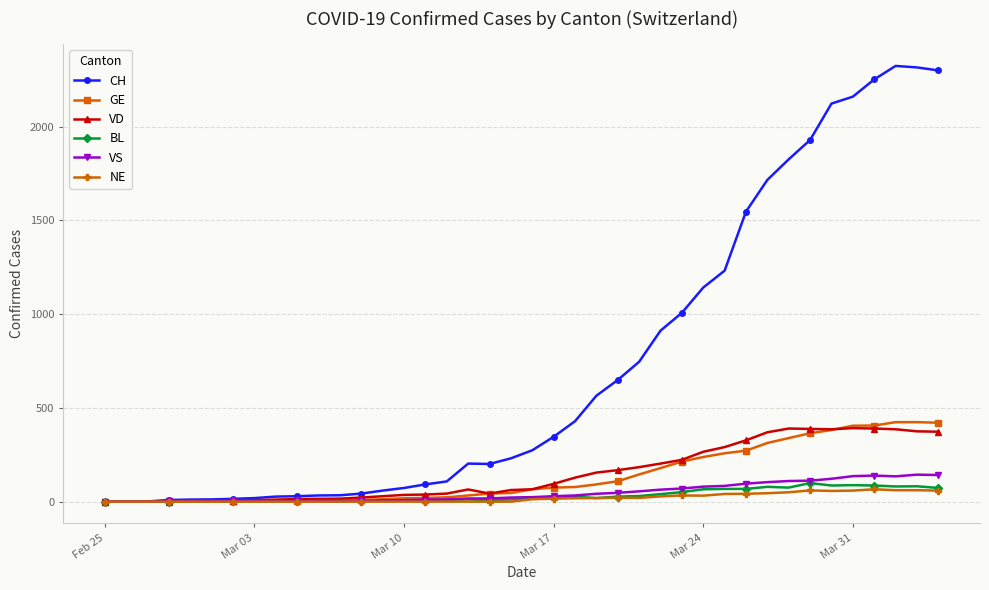

What is the difference between the second highest and minimum values in the GE series?

424